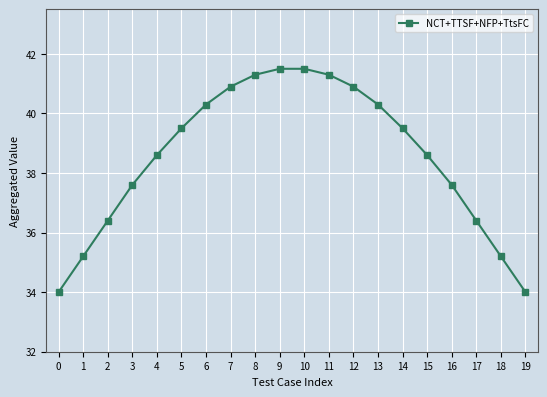

What is the greatest value displayed?

41.5